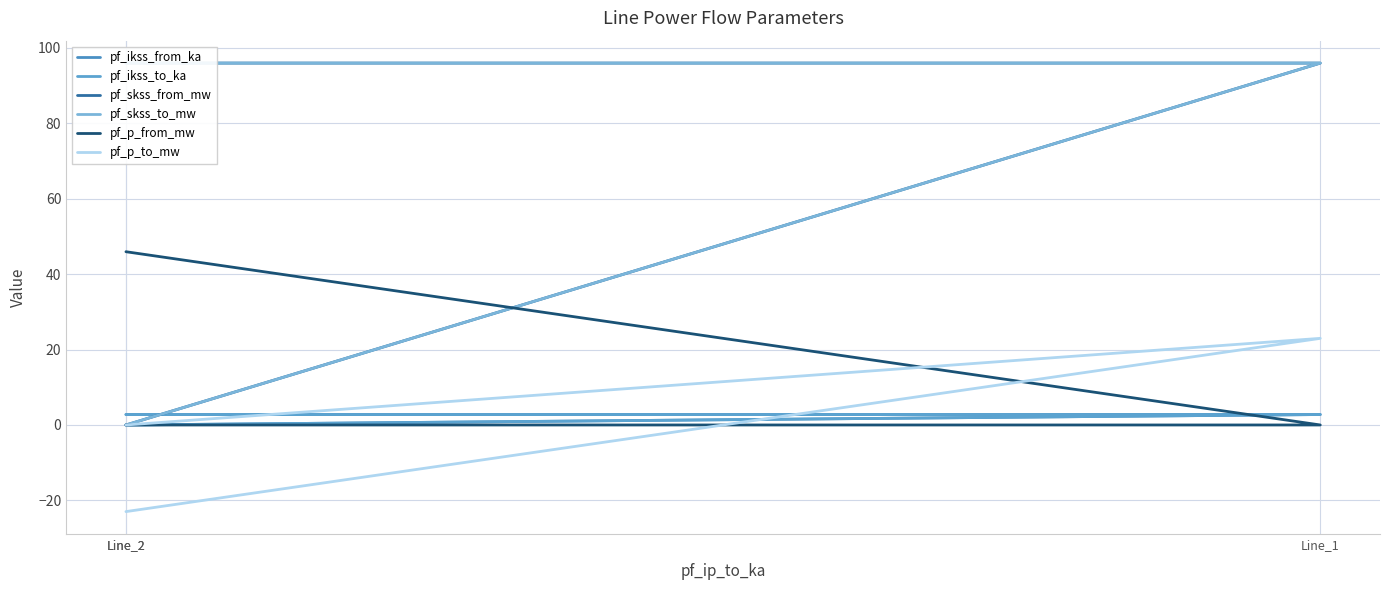

What is the average value of the pf_ikss_to_ka series?

1.8